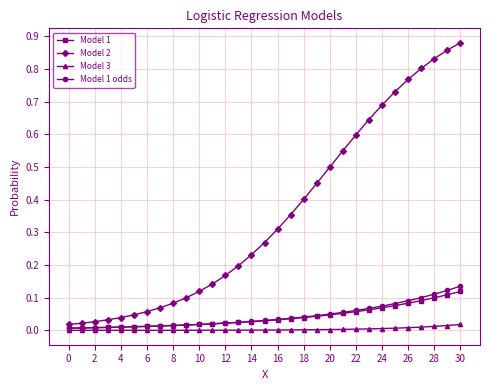

Which series has the widest spread of values?

Model 2